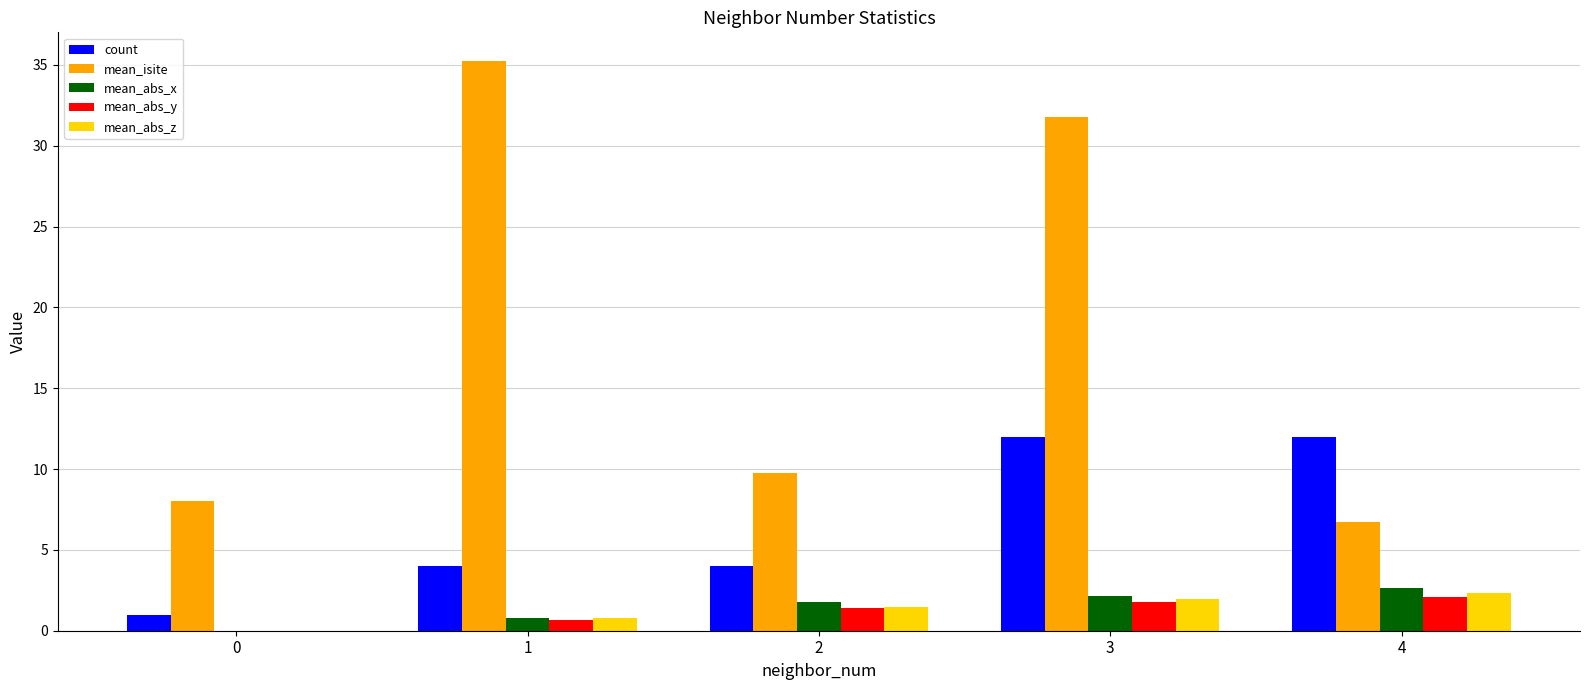

At which category is the sum across all series the highest?

3